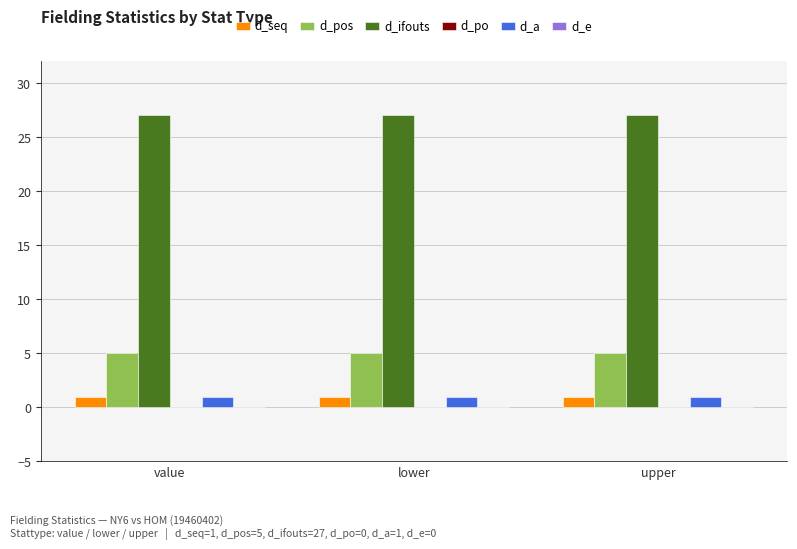

What is the minimum value for d_pos?

5